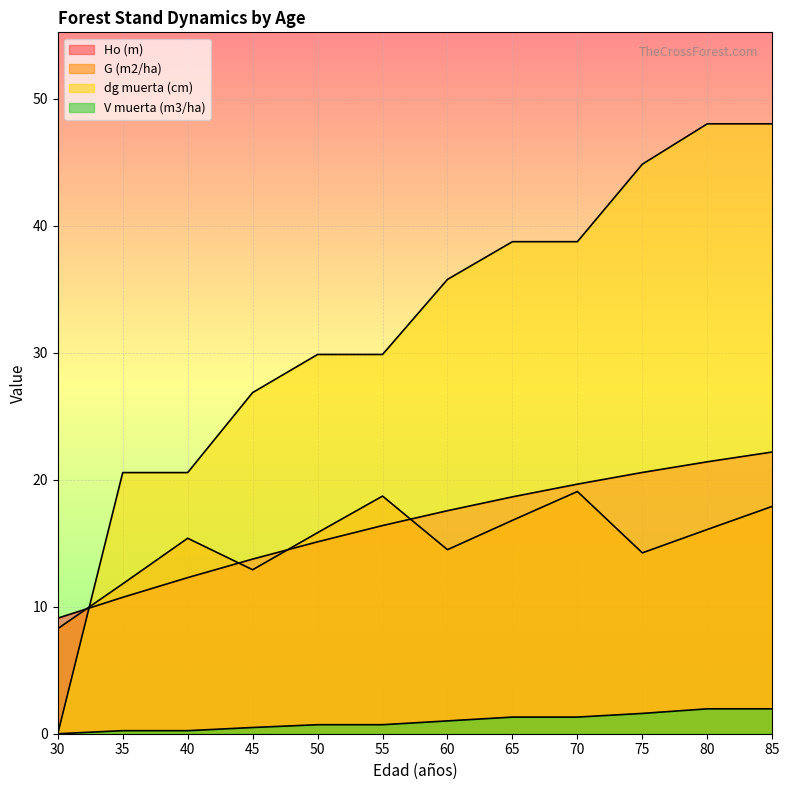

Which series has the largest range (max minus min)?

dg muerta (cm)